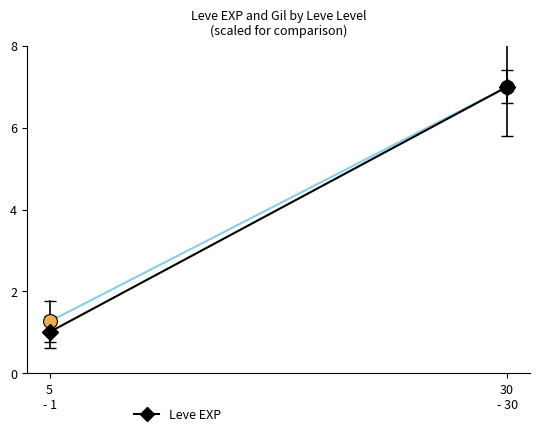

Is the value of Leve Gil at 30
- 30 greater than the value of Leve EXP at 5
- 1?

Yes